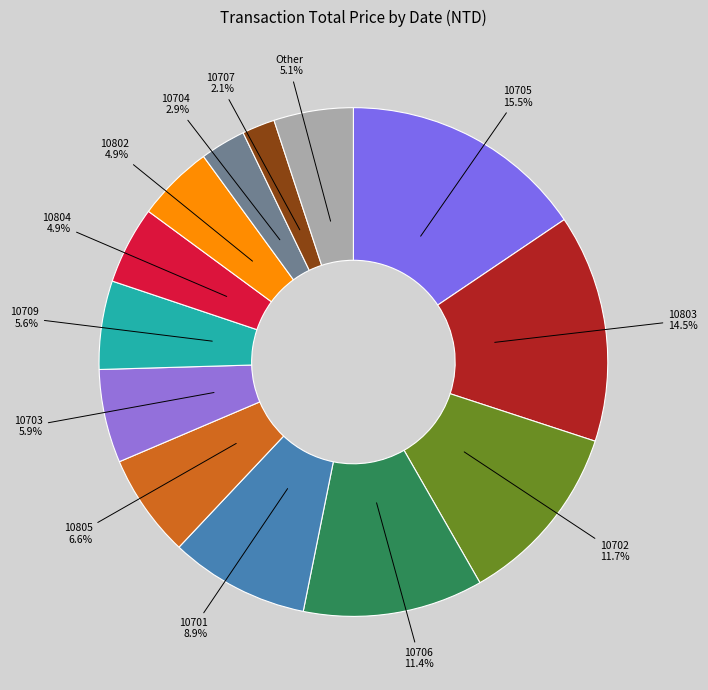

Does 10706 represent more than half of the total?

No